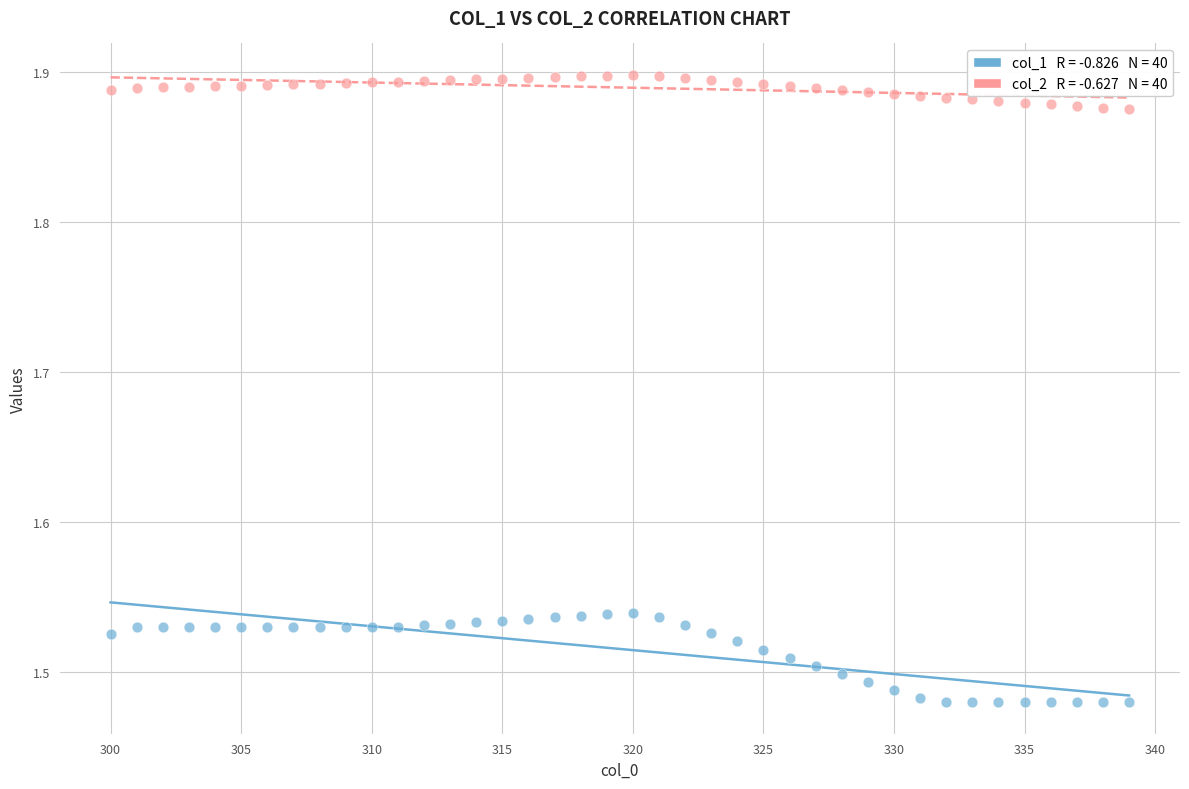

Across all data points, what is the range of Y values (max minus min)?

0.4